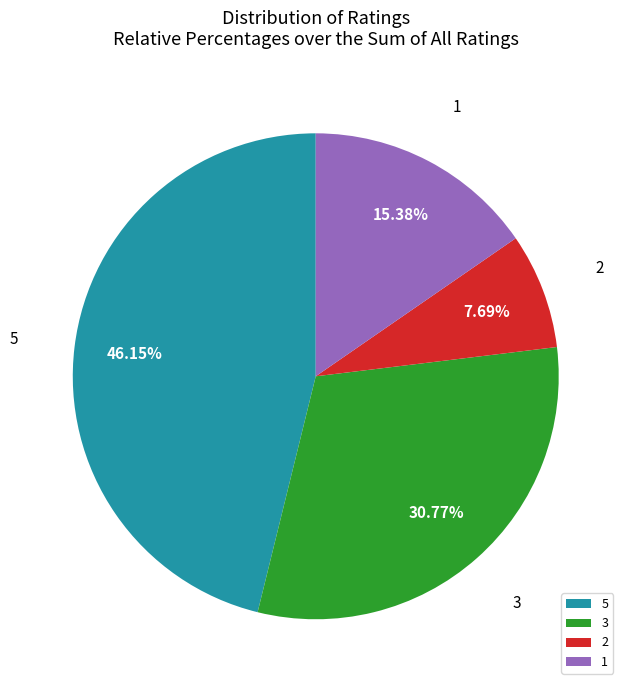

What percentage is the 3 slice, to the nearest percent?

31%